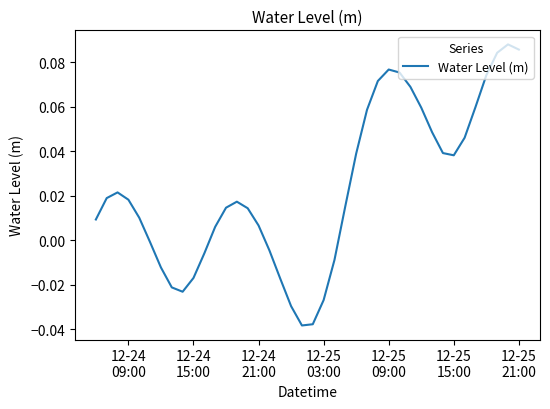

How many lines are shown in the chart?

1